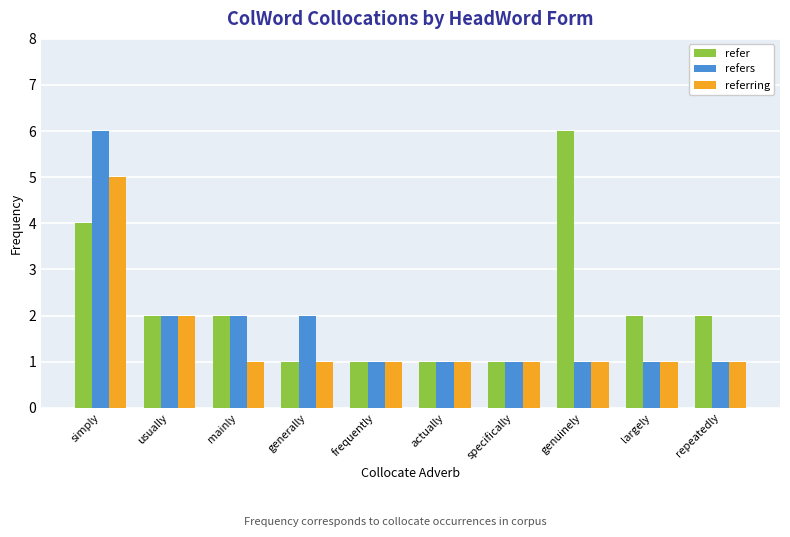

What is the value of the refer bar at the 4th from the left?

1